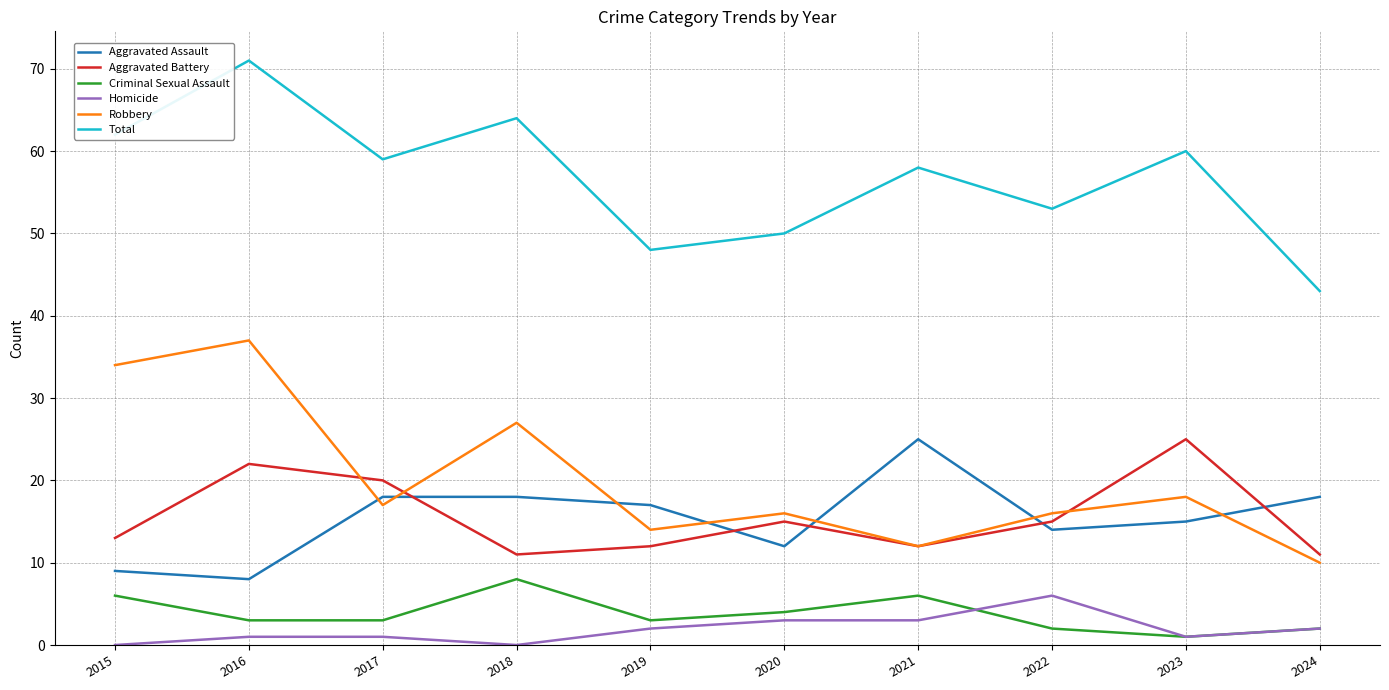

Which series has the largest total across all categories?

Total